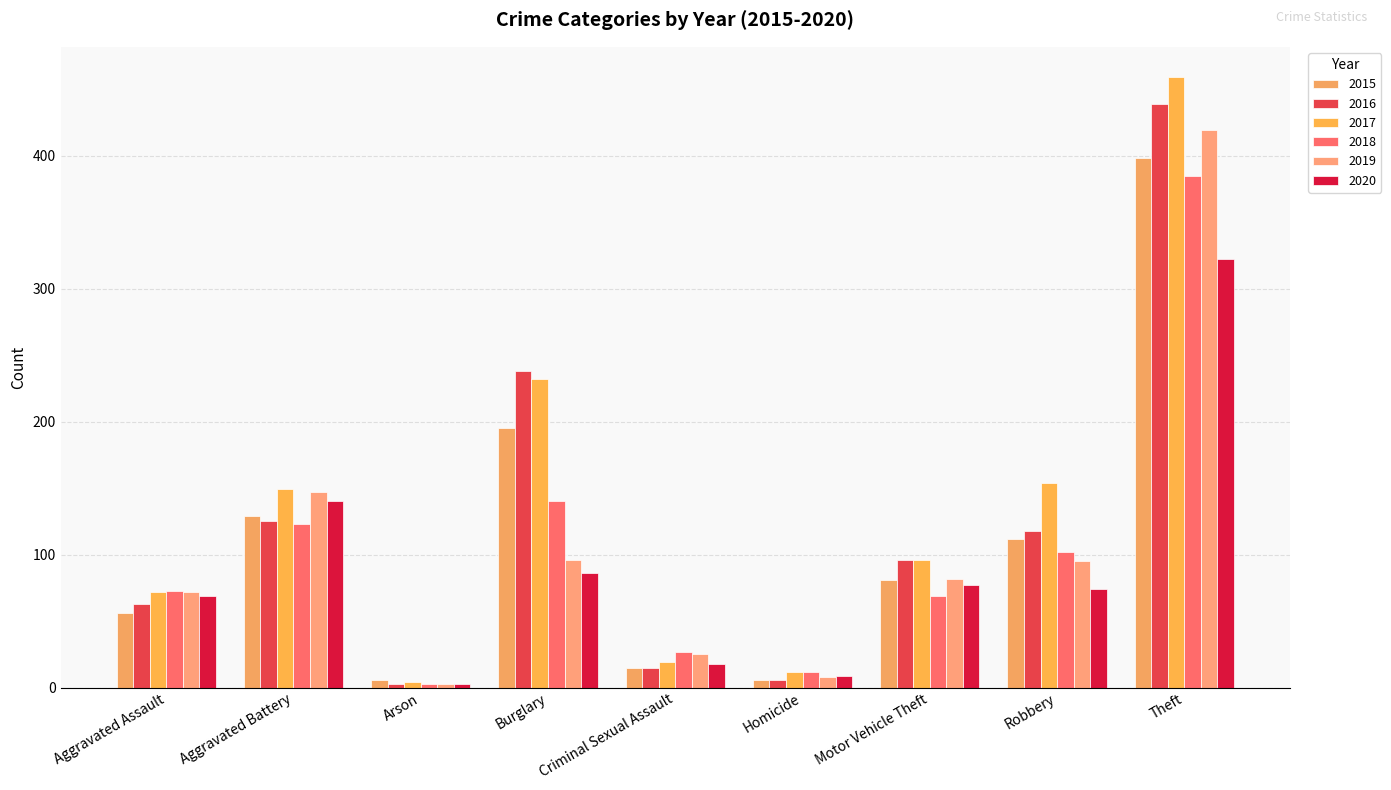

At which label is 2016 closest to 221?

Burglary